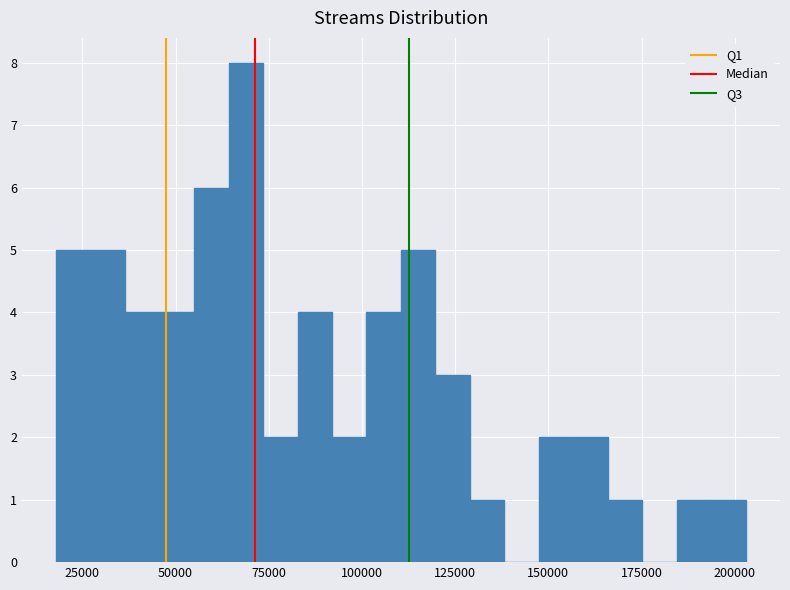

Around what value on the x-axis is the tallest bar? Give the approximate position of its centre, as read against the axis.

70000